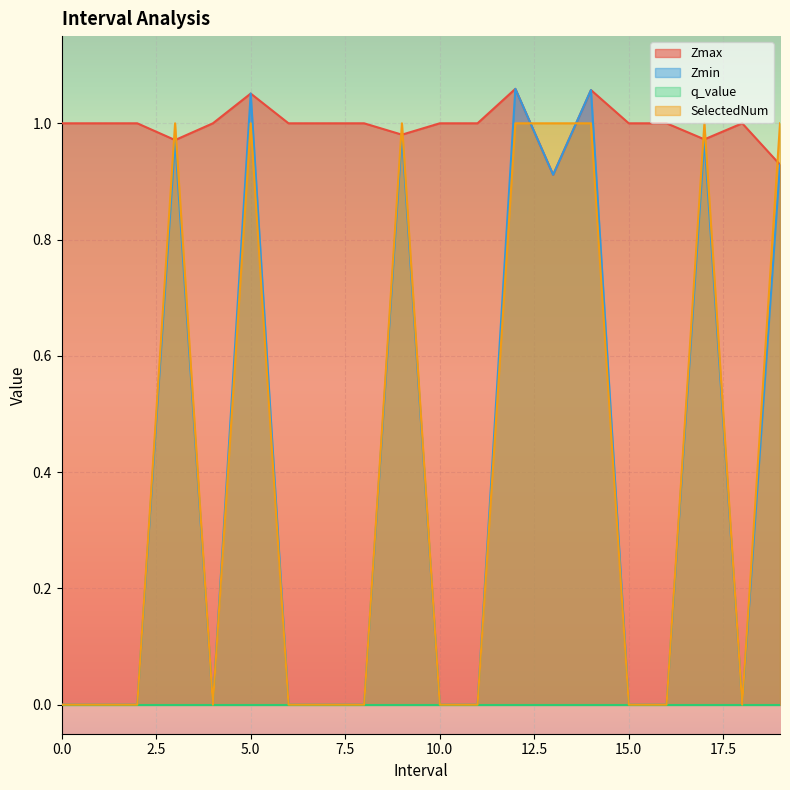

What is the sum of the Zmax values at 10 and 7?

2.0